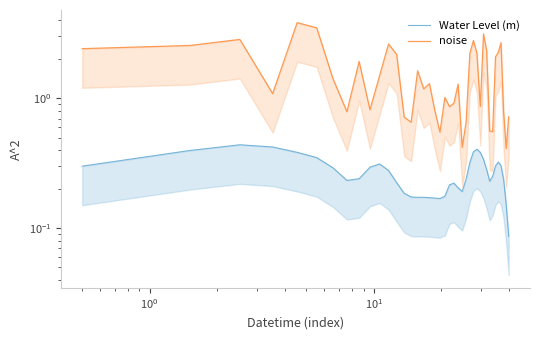

True or false: noise has a value of 0.7 at 24.

False